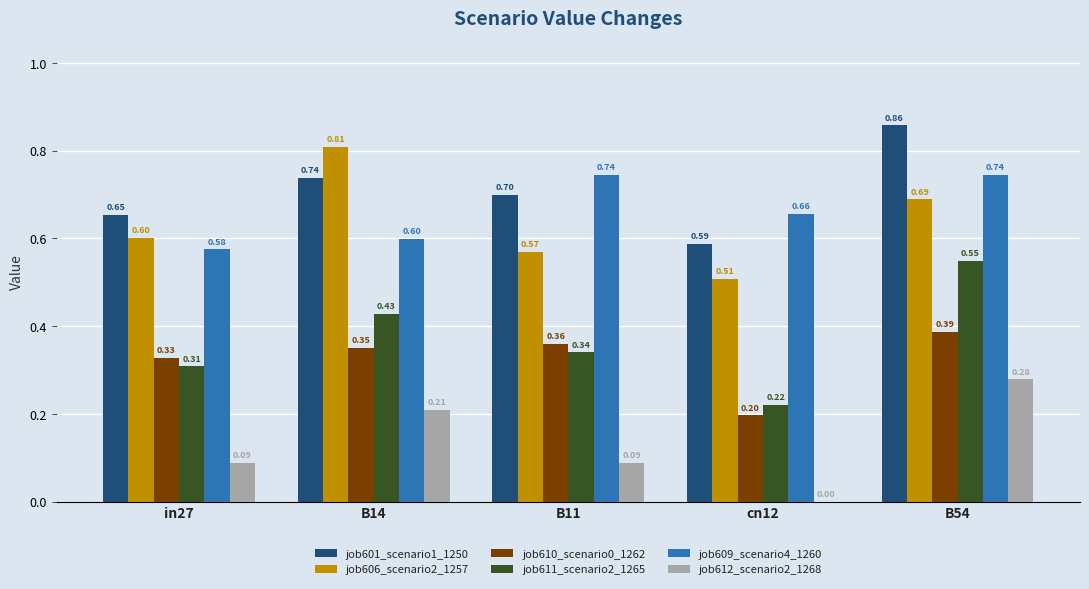

How many groups of bars are there?

5